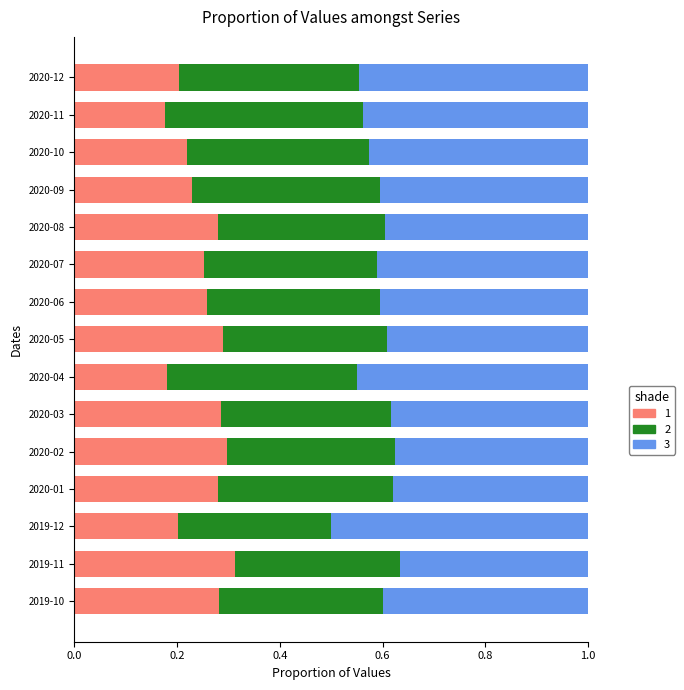

What is the total value across all series at 2020-05?

1.0